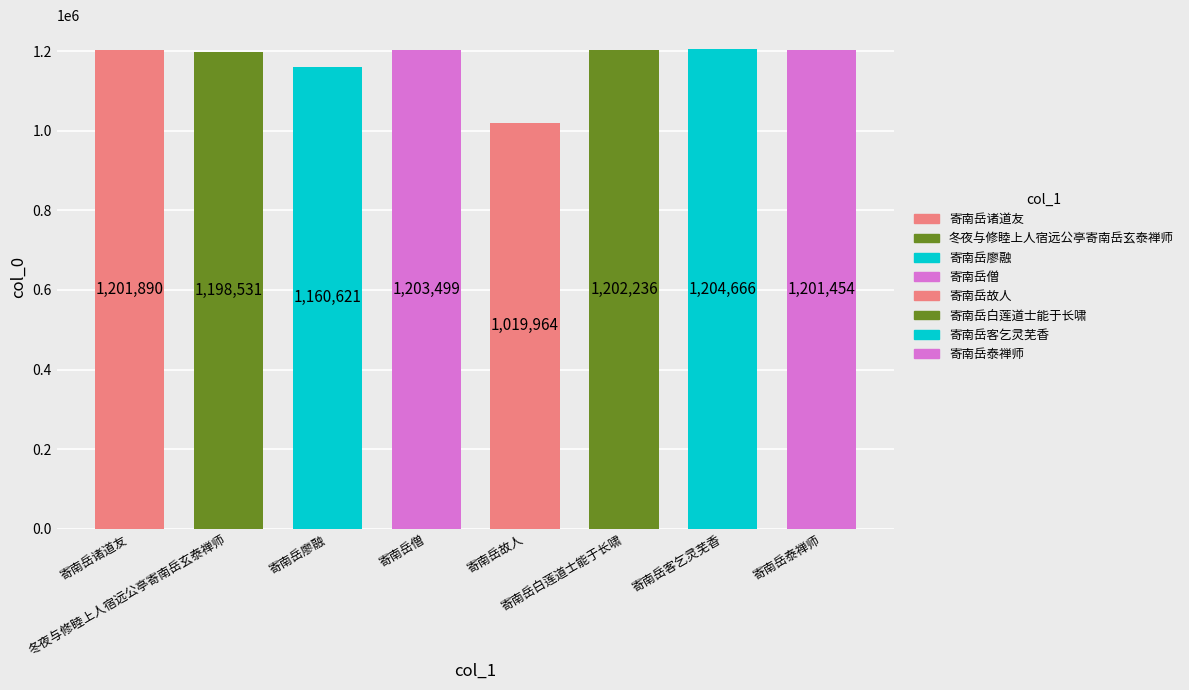

What is the ratio of the value at 寄南岳故人 to the value at 冬夜与修睦上人宿远公亭寄南岳玄泰禅师?

0.9